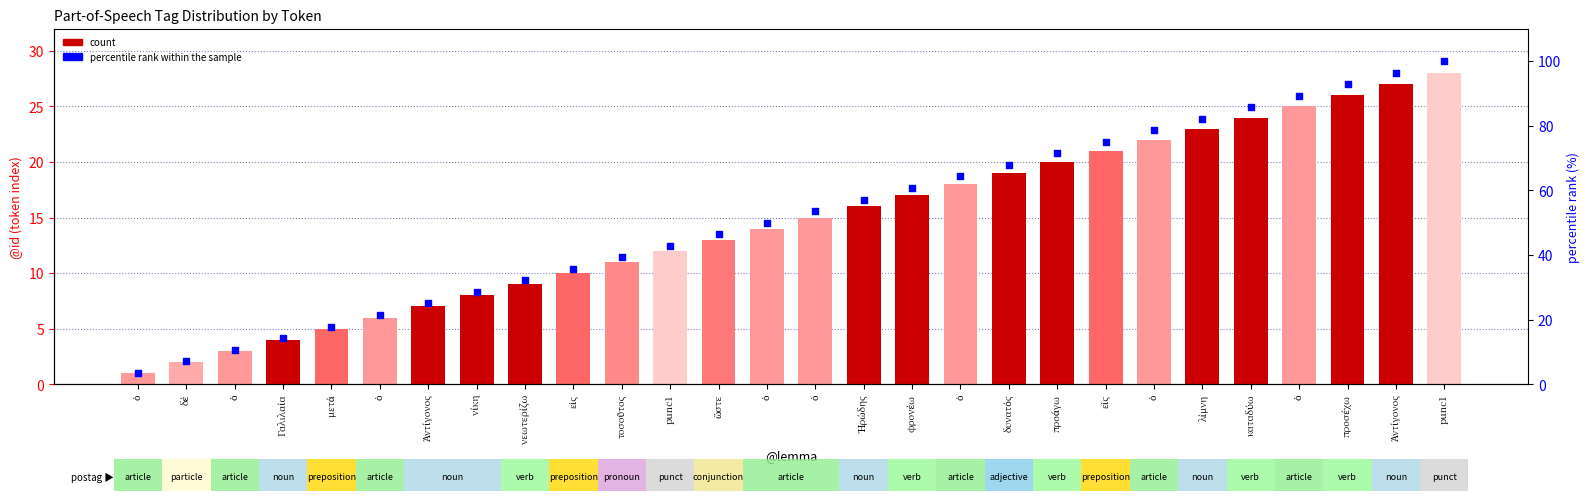

Which series reaches the minimum Y coordinate?

count